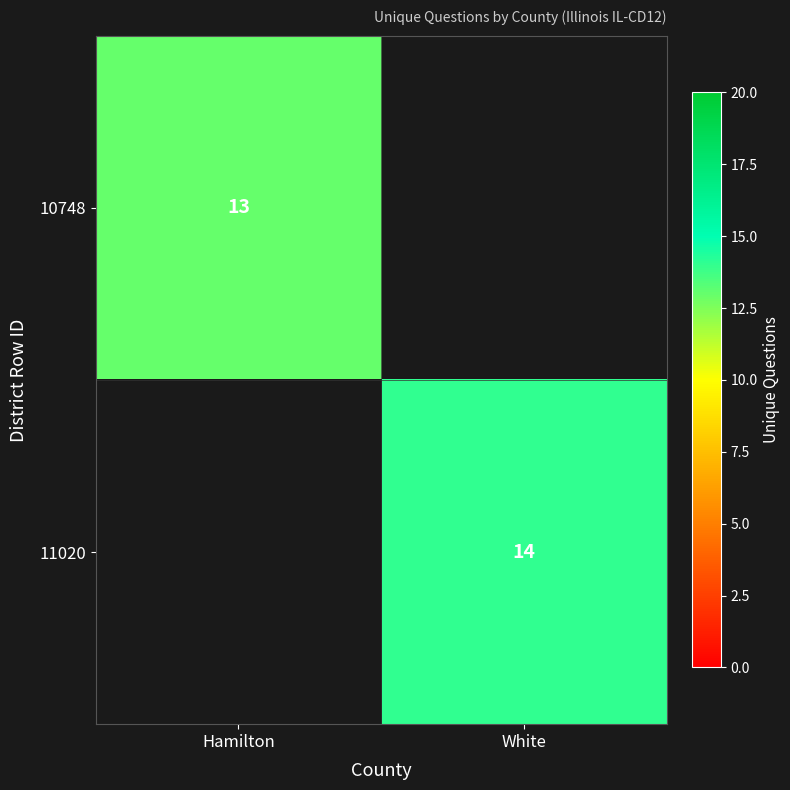

Which label corresponds to the smallest value in the chart?

White